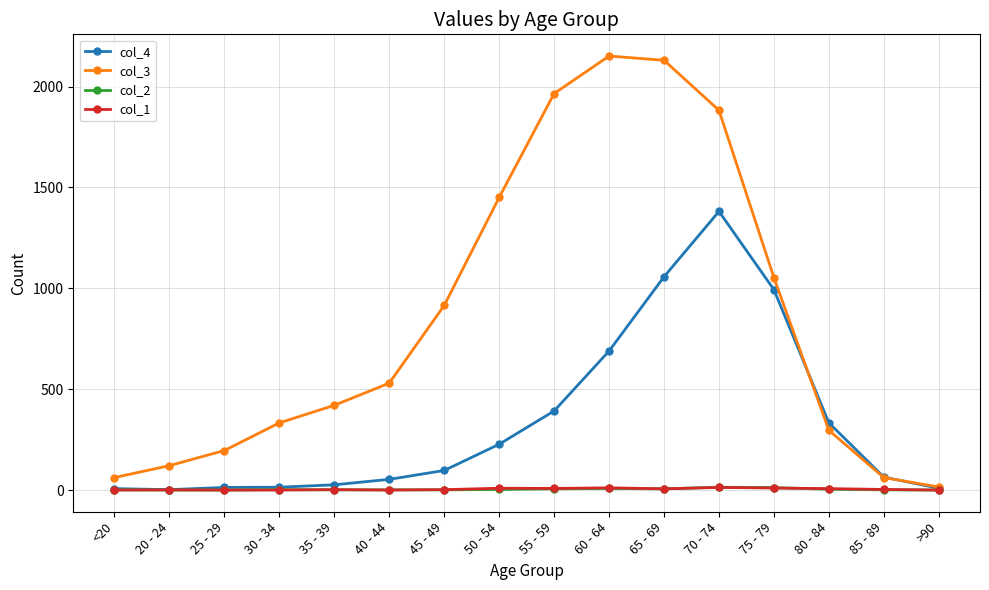

What is the label of the 14th point from the left?

80 - 84